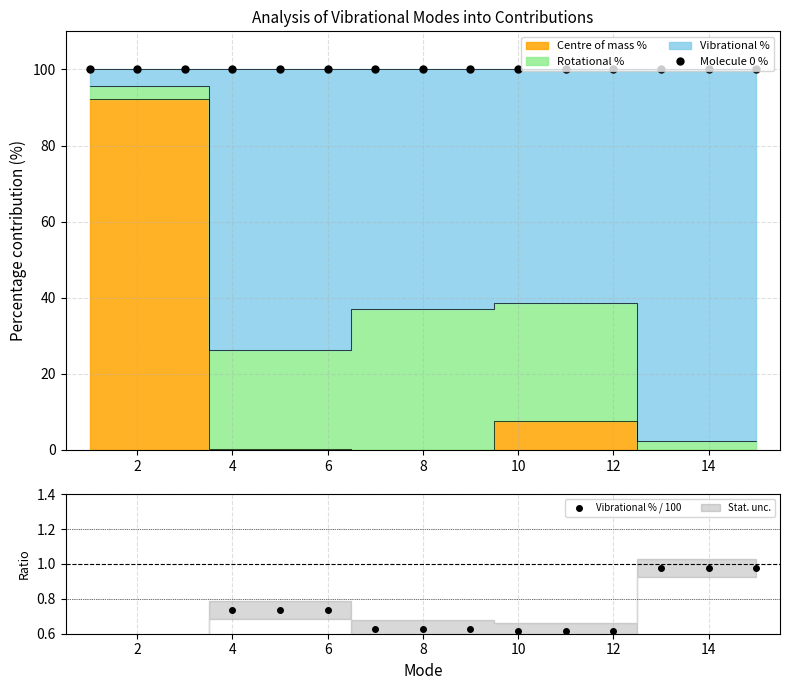

The value of Molecule 0 % at 4 is 100.0. True or false?

True